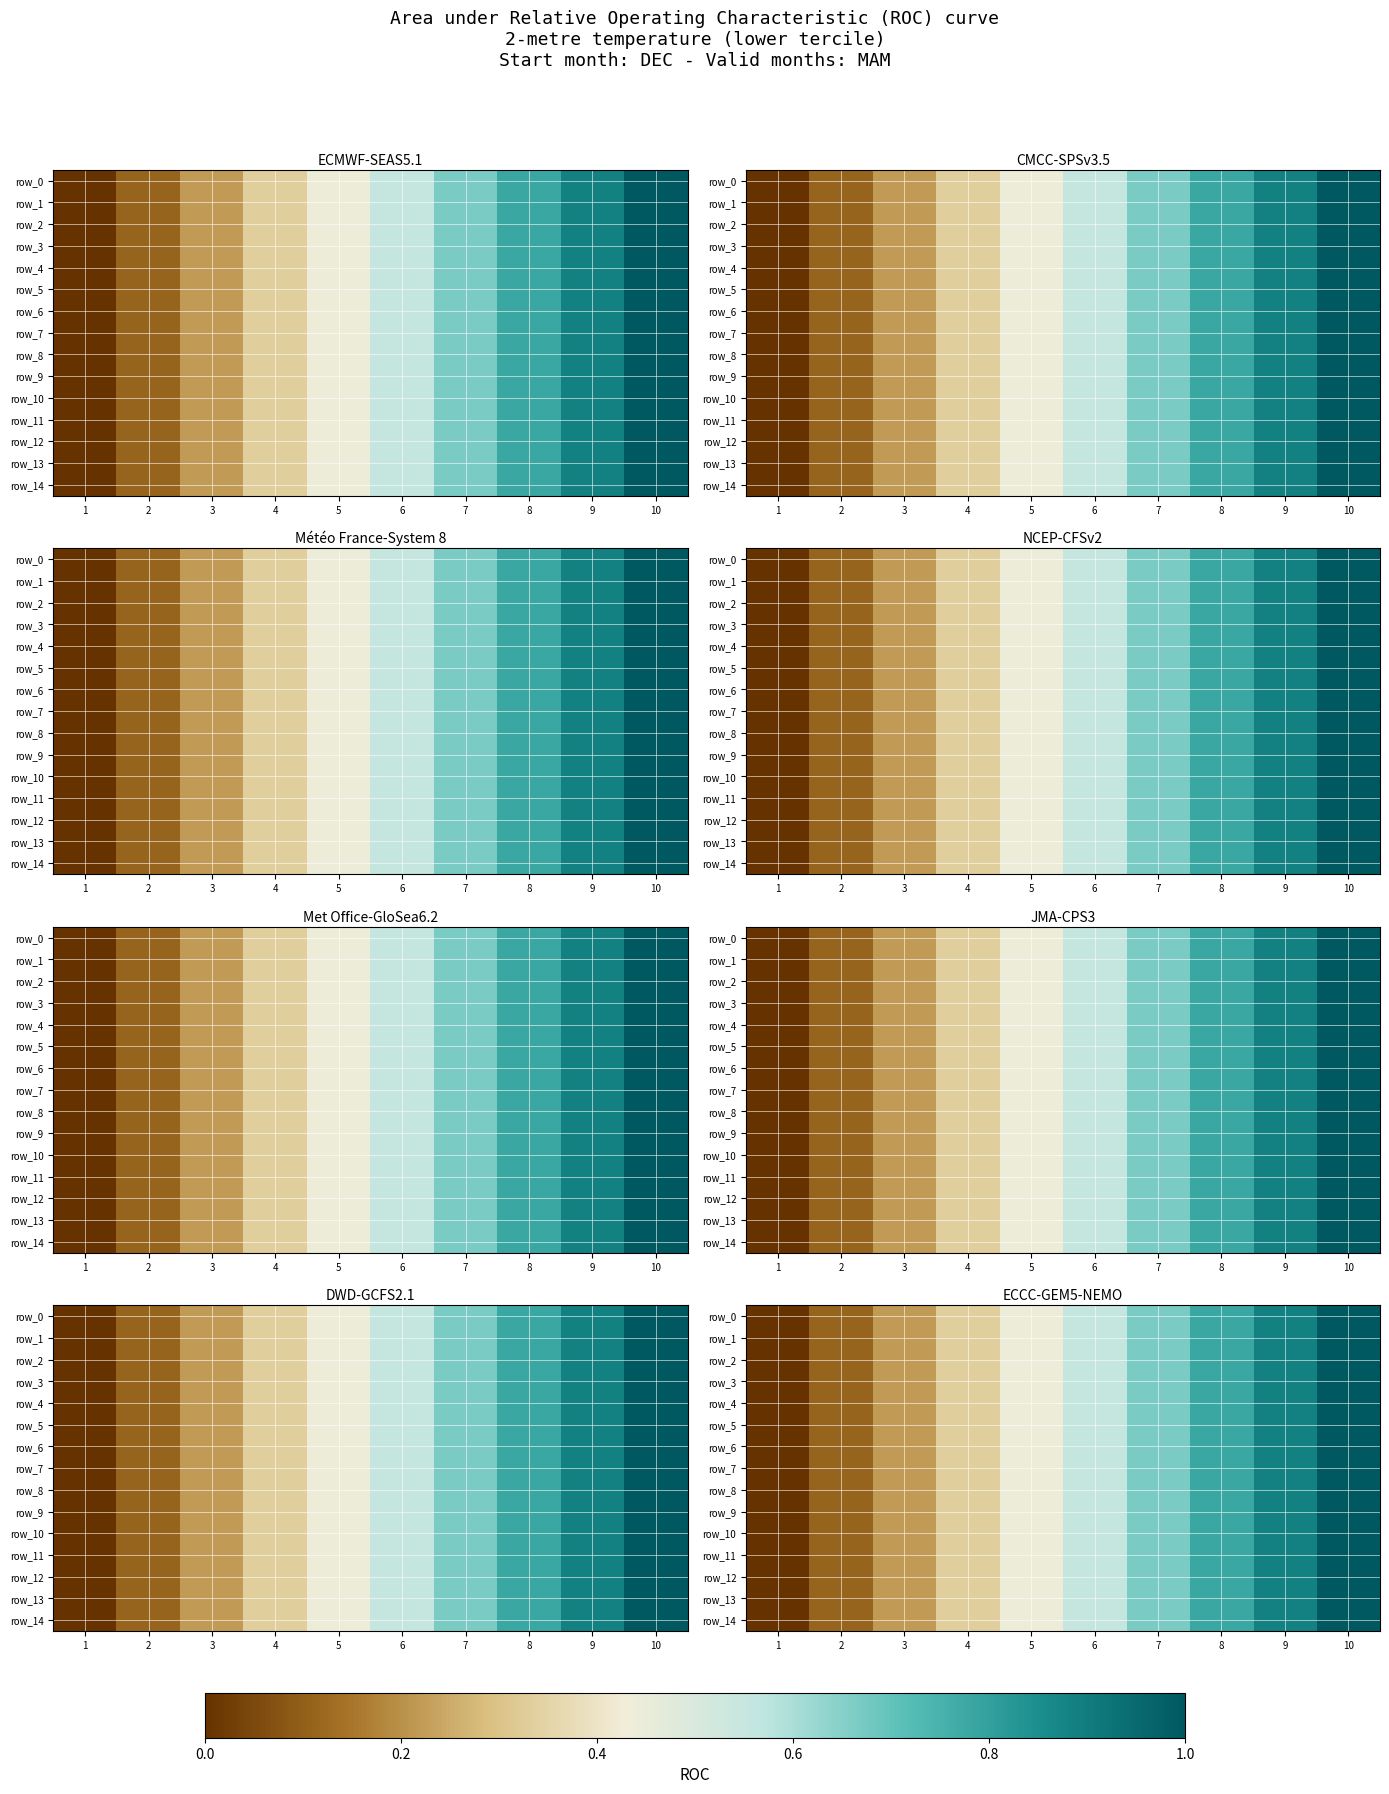

The value of row_1 at 9 is 0.4. True or false?

False